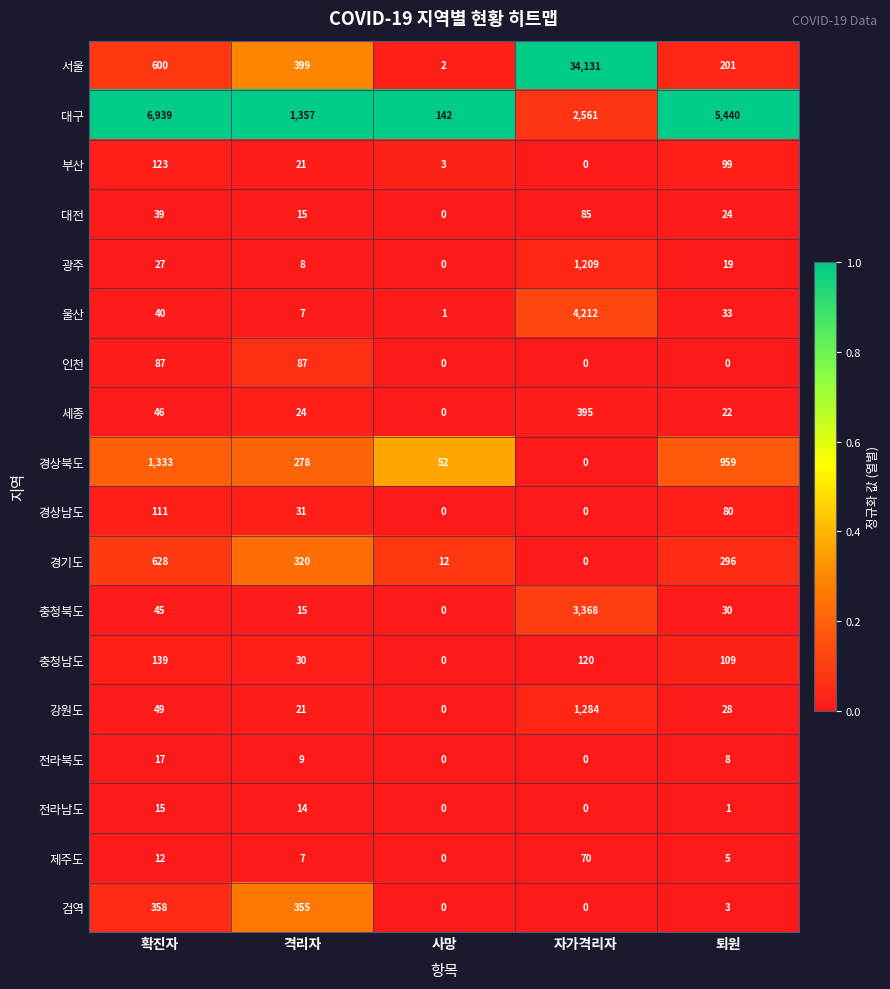

List the series in order of their peak value, lowest first.

전라남도, 전라북도, 제주도, 대전, 인천, 경상남도, 부산, 충청남도, 검역, 세종, 경기도, 광주, 강원도, 경상북도, 충청북도, 울산, 대구, 서울